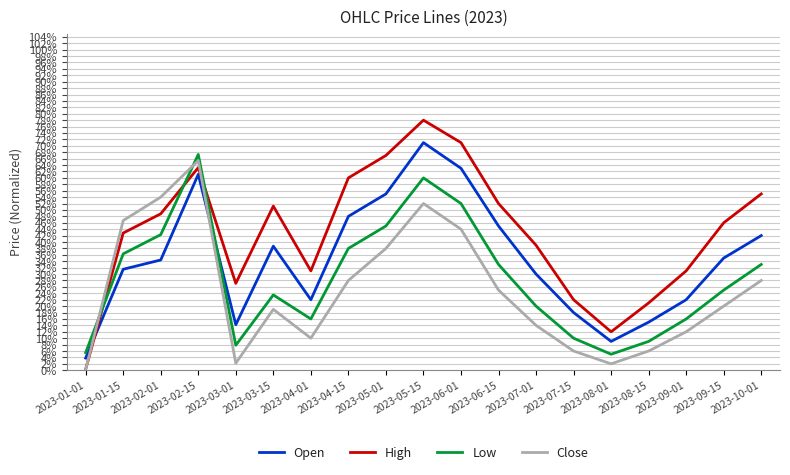

How many intersections are there between Close and High?

2